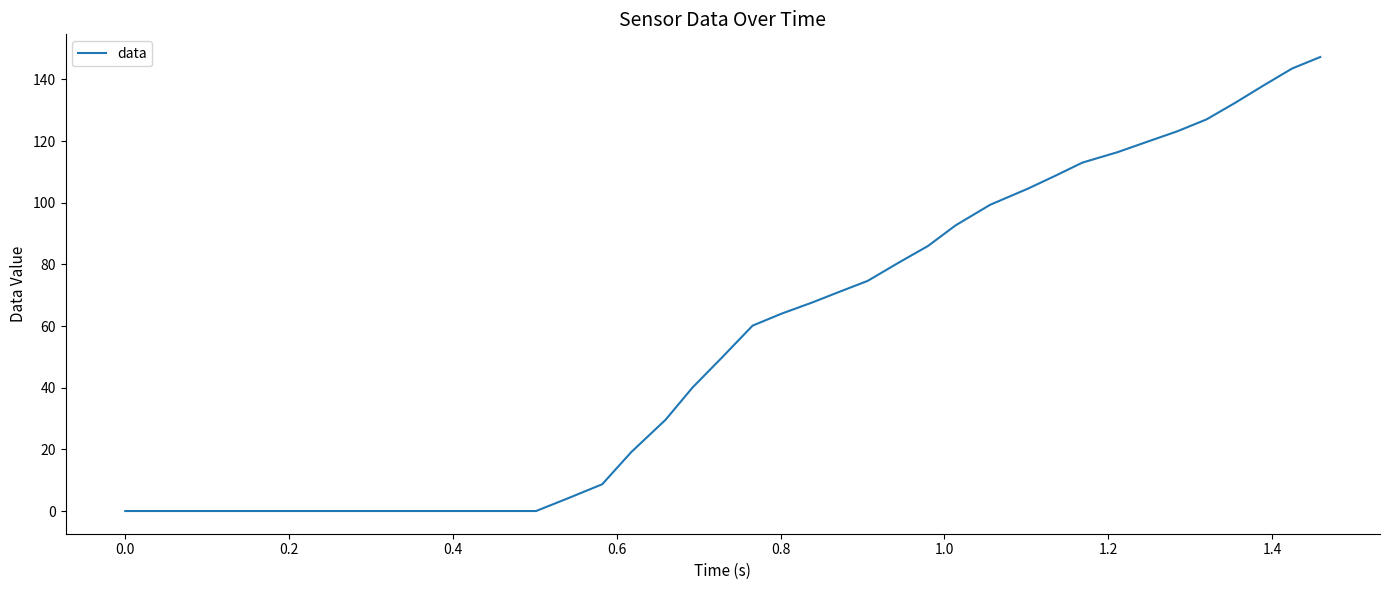

How many series are shown in this chart?

1